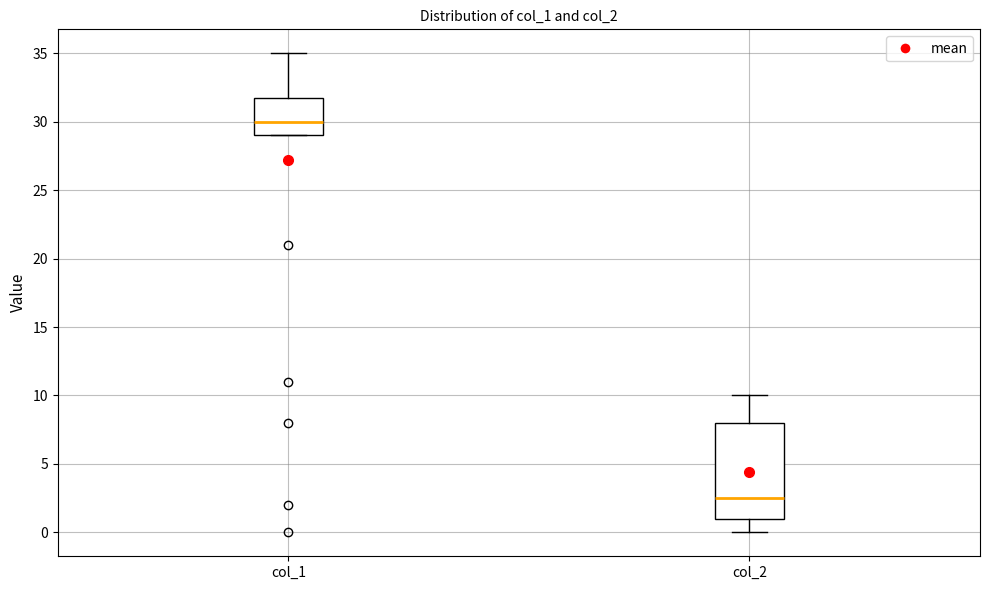

Reading left to right, read every box against the y-axis: the position of its median line, the range the box covers, and the ends of its whiskers. The values are not printed on the chart, so give them approximately, as read against the axis.

col_1: median 30.0, box 29.0 to 32.0, whiskers 29.0 to 35.0
col_2: median 2.5, box 1.0 to 8.0, whiskers 0.0 to 10.0